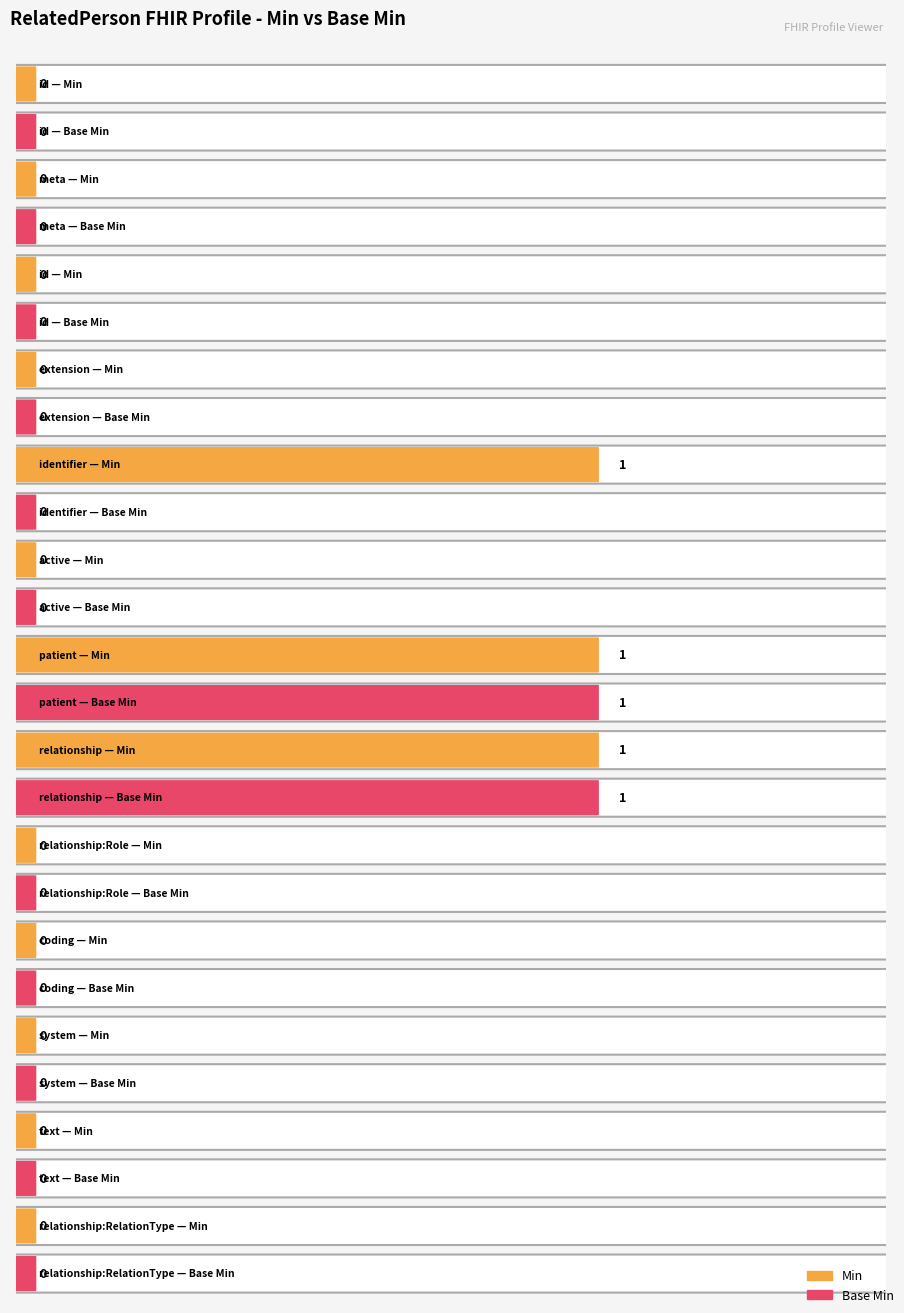

At how many categories does at least one series exceed 0?

3